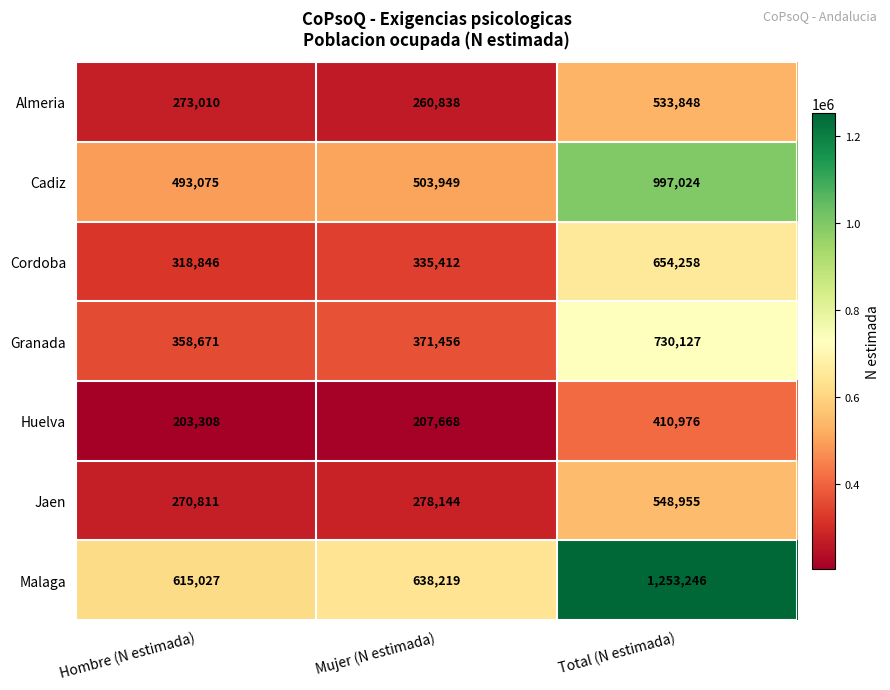

What is the difference between the highest and lowest values at Total (N estimada)?

842270